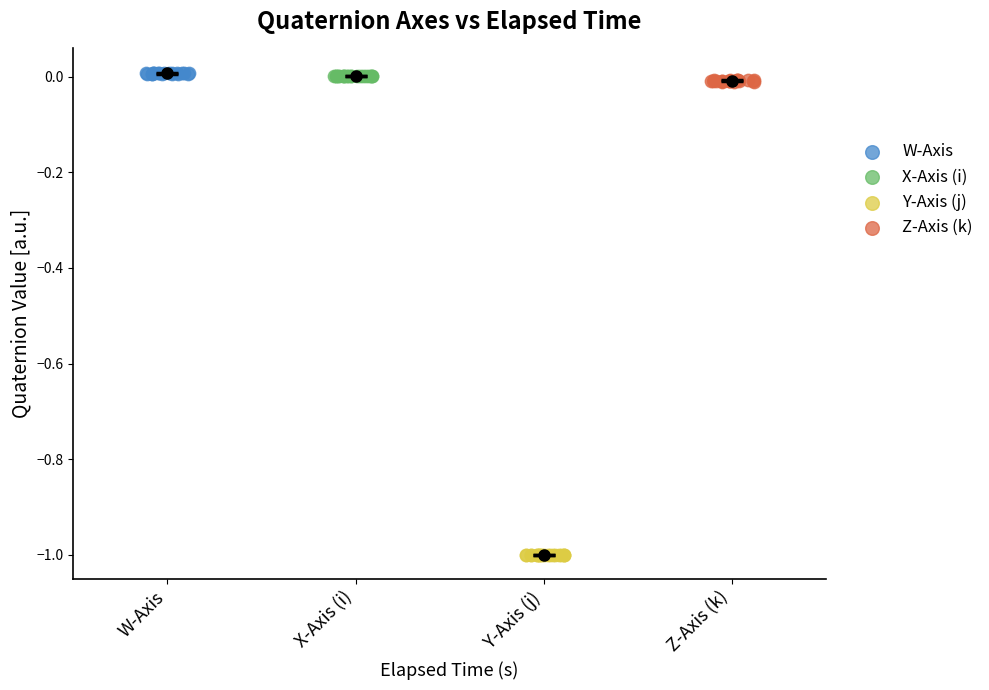

What are all the series names shown in the legend?

W-Axis, X-Axis (i), Y-Axis (j), Z-Axis (k)